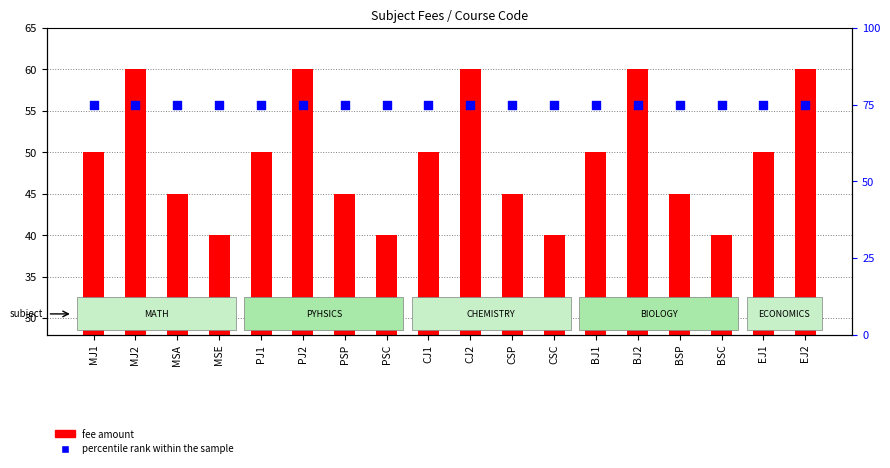

Which series contains the lowest Y value?

fee amount